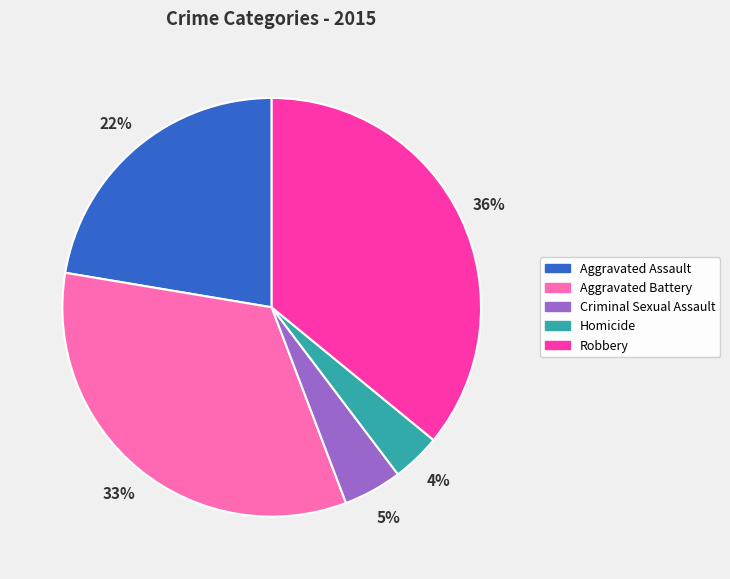

Is Aggravated Assault the majority of the pie?

No